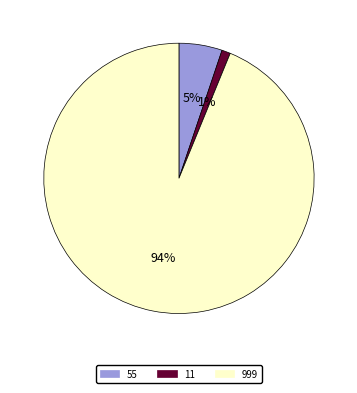

Rank the categories by value from highest to lowest.

999, 55, 11